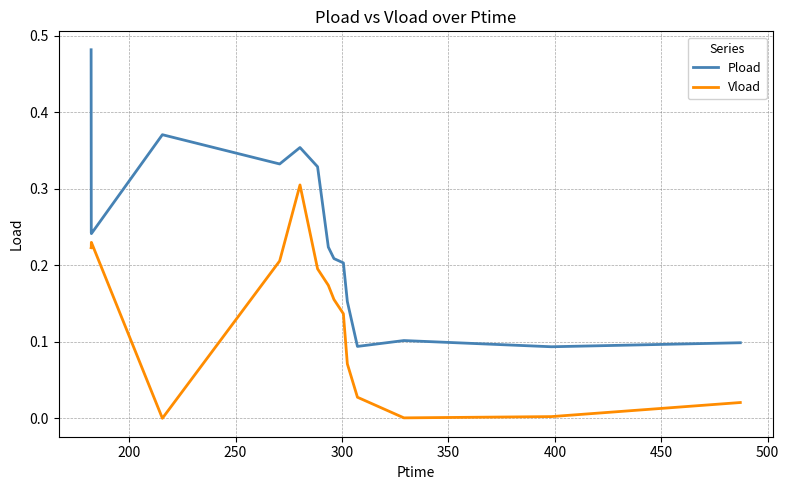

At how many categories does at least one series exceed 0?

16